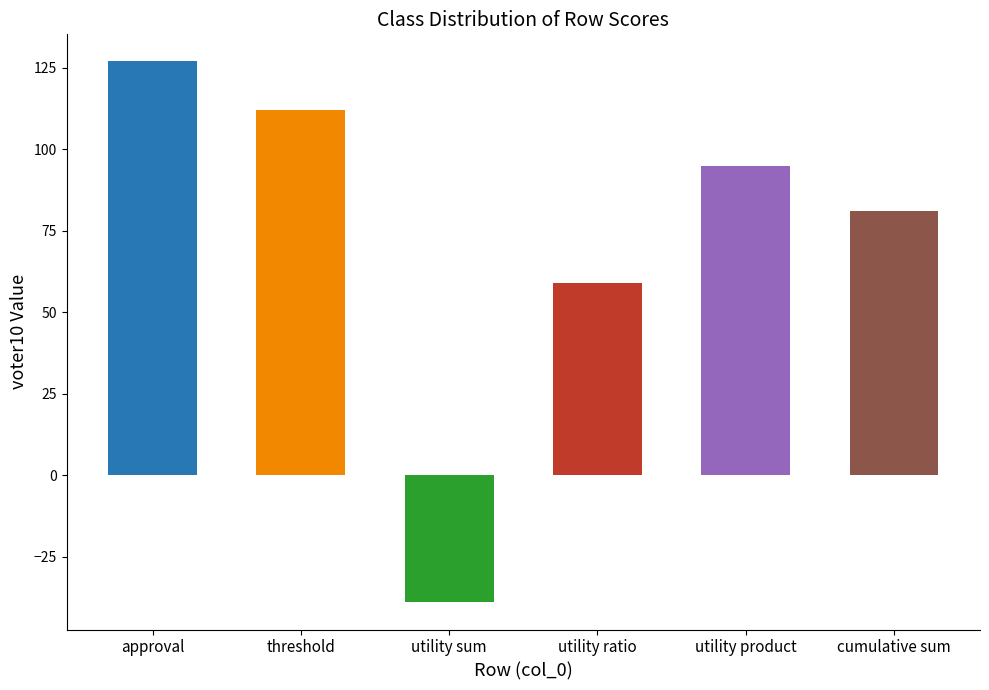

Reading right to left, transcribe all the data shown in this chart.

cumulative sum=81	utility product=95	utility ratio=59	utility sum=-39	threshold=112	approval=127